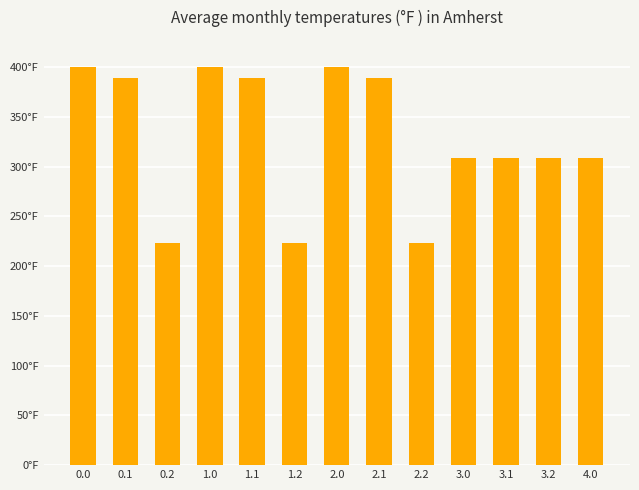

Reading left to right, transcribe all the data shown in this chart.

400.0	388.5	223.1	400.0	388.5	223.1	400.0	388.5	223.1	309.0	309.0	309.0	309.0